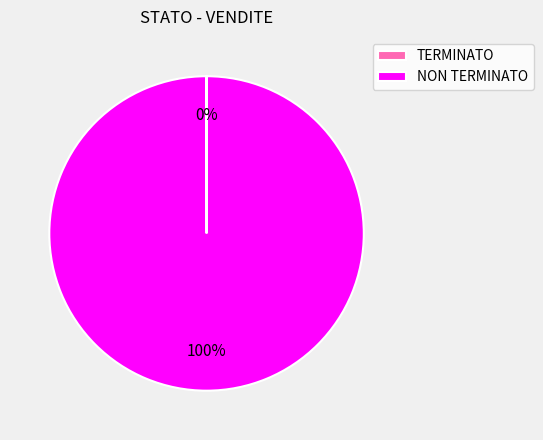

To the nearest percent, what is the average slice percentage?

50%